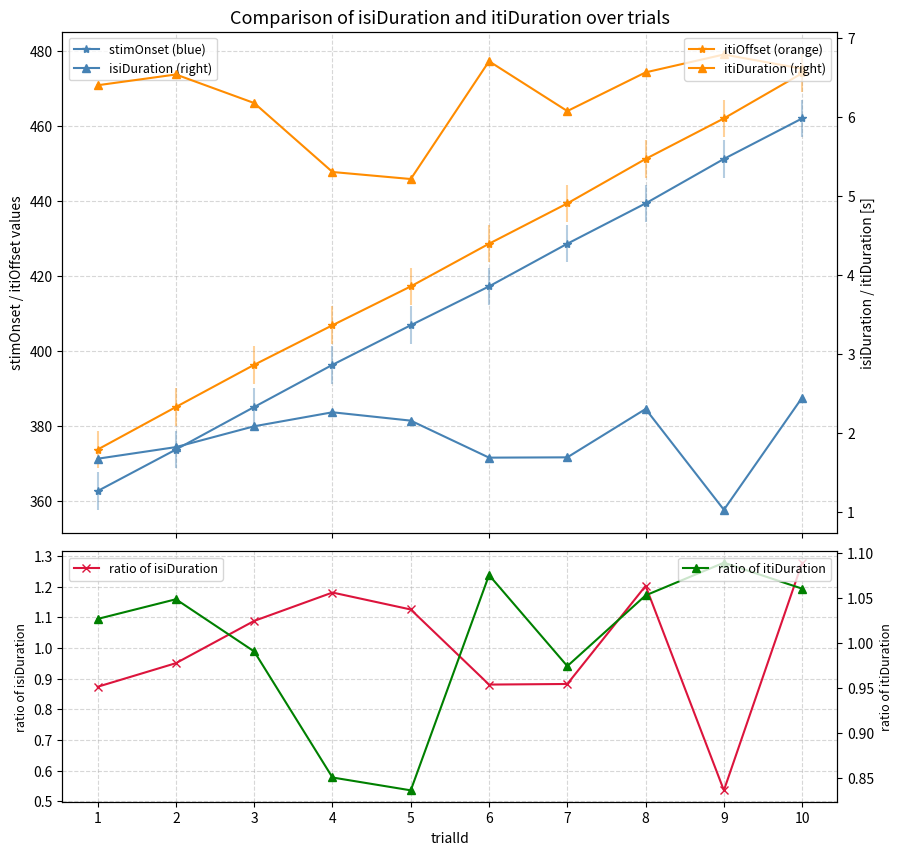

Where is ratio of isiDuration nearest to the value 0?

9